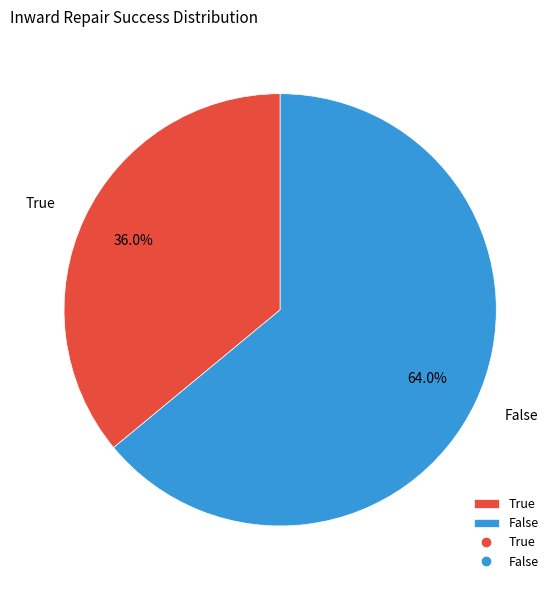

How much of the chart is everything except False?

36.0%